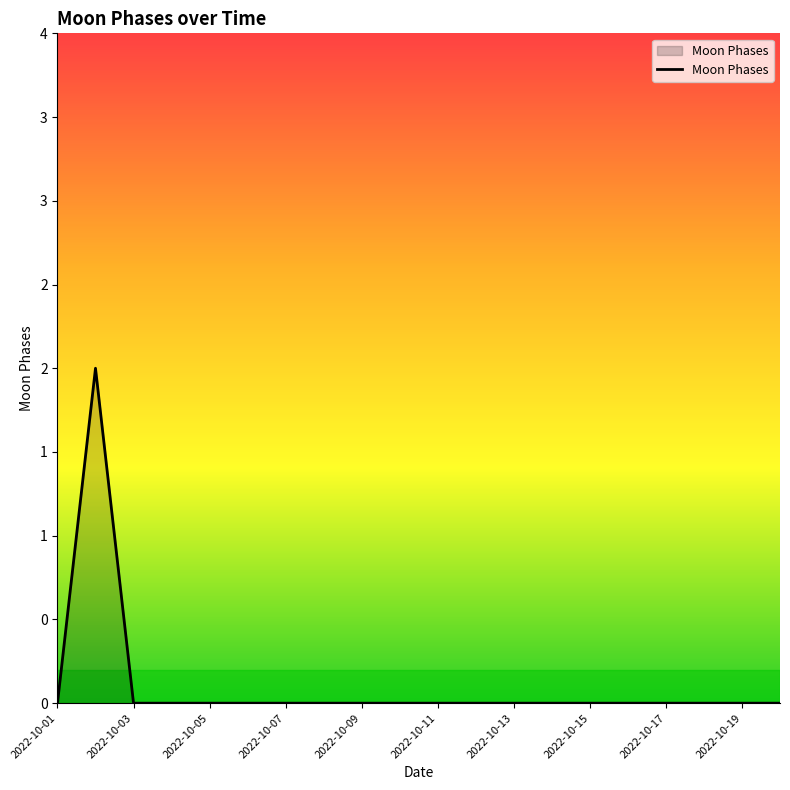

Does the chart have visible grid lines?

No